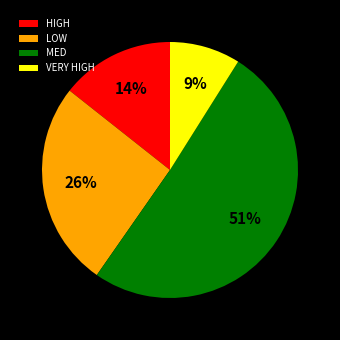

Do VERY HIGH and HIGH together represent more than half of the pie?

No